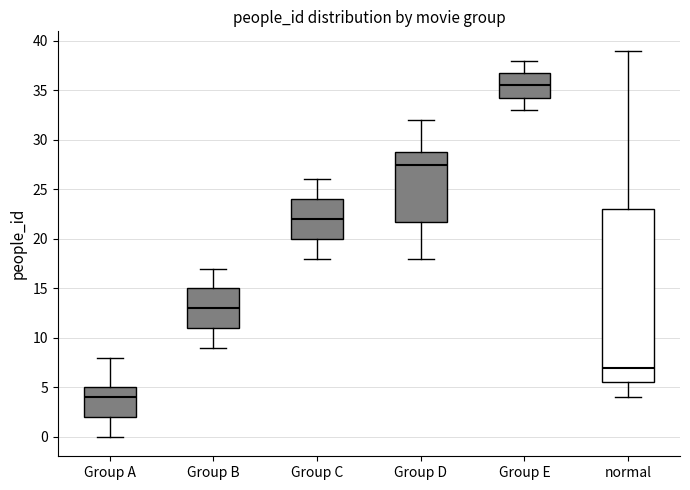

Reading left to right, read every box against the y-axis: the position of its median line, the range the box covers, and the ends of its whiskers. The values are not printed on the chart, so give them approximately, as read against the axis.

Group A: median 4.0, box 2.0 to 5.0, whiskers 0.0 to 8.0
Group B: median 13.0, box 11.0 to 15.0, whiskers 9.0 to 17.0
Group C: median 22.0, box 20.0 to 24.0, whiskers 18.0 to 26.0
Group D: median 27.5, box 22.0 to 29.0, whiskers 18.0 to 32.0
Group E: median 35.5, box 34.5 to 37.0, whiskers 33.0 to 38.0
normal: median 7.0, box 5.5 to 23.0, whiskers 4.0 to 39.0